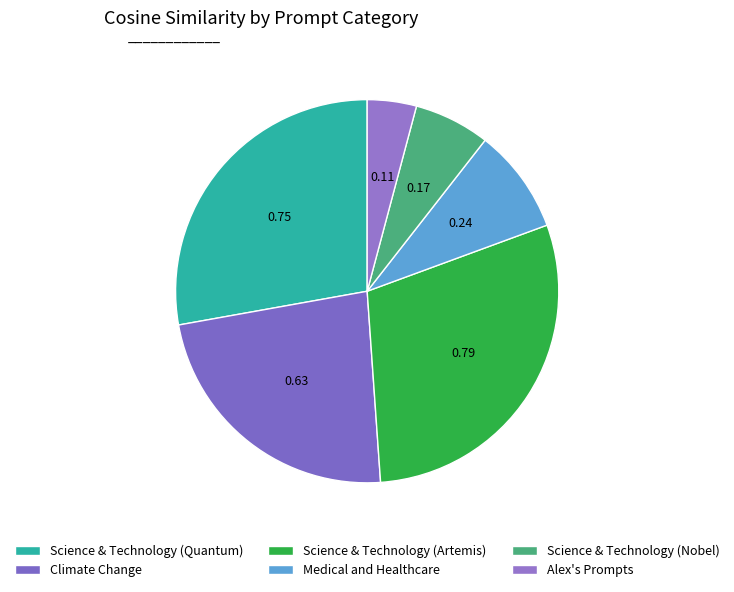

What percentage is the Science & Technology (Nobel) slice, to the nearest percent?

6%